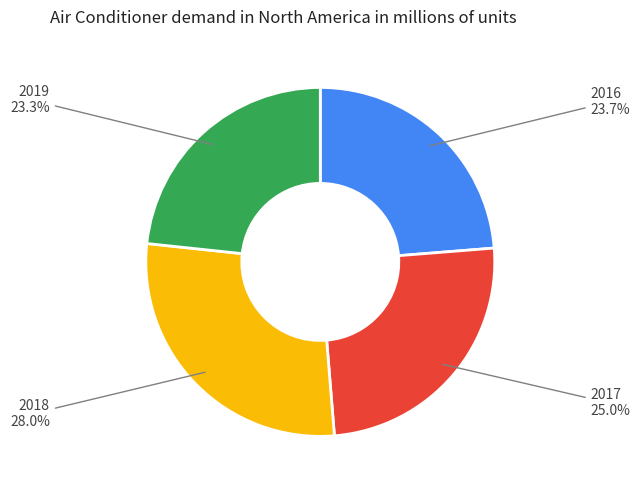

How many slices are in this pie chart?

4